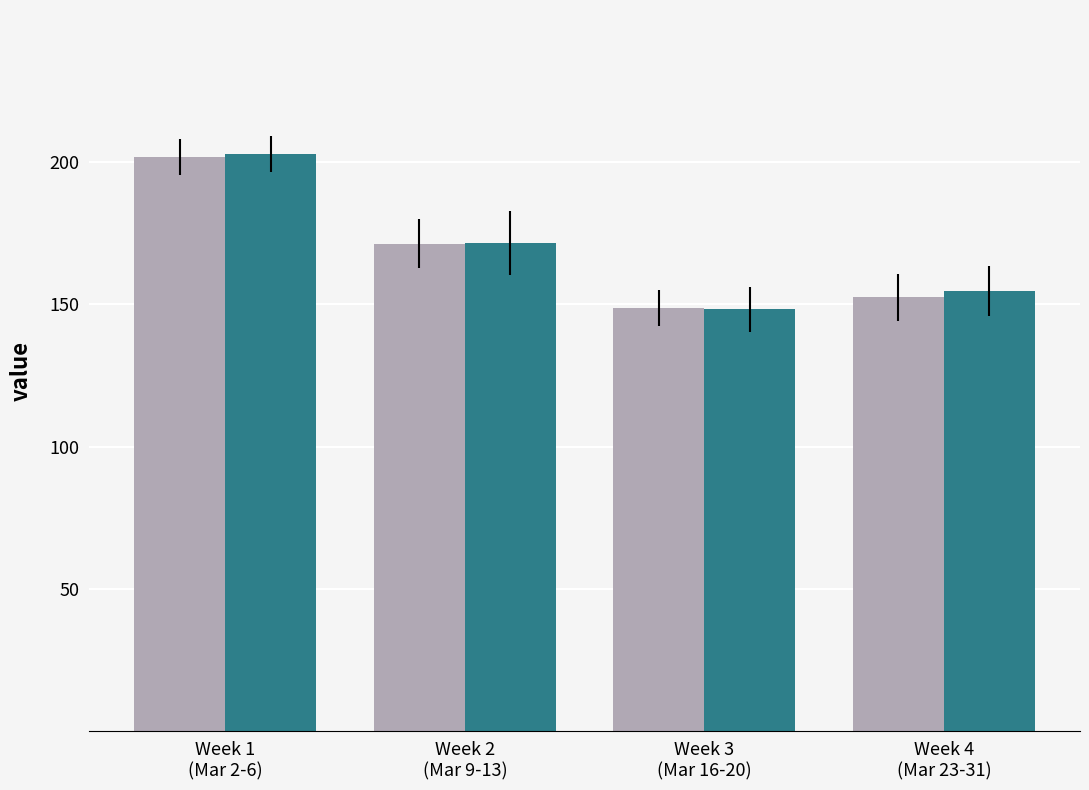

What is the greatest value displayed?

202.7